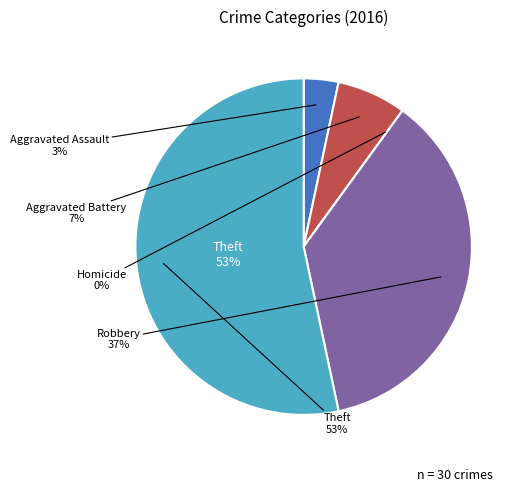

To the nearest percent, what percentage of the pie is Aggravated Battery?

7%